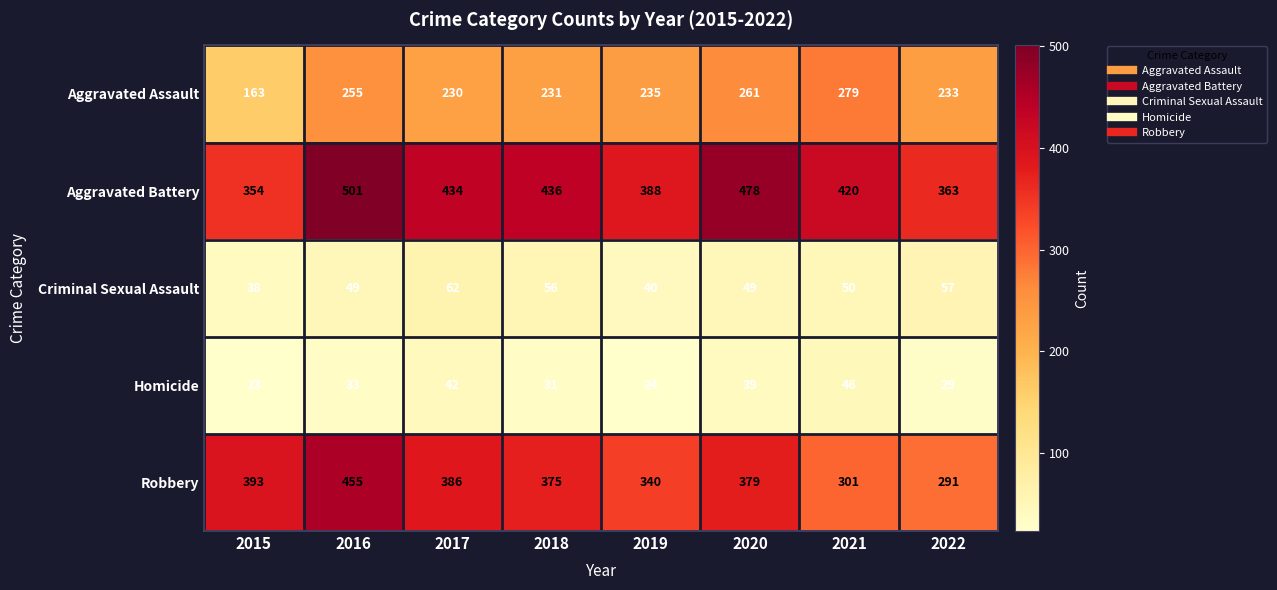

Which series has the largest range (max minus min)?

Robbery